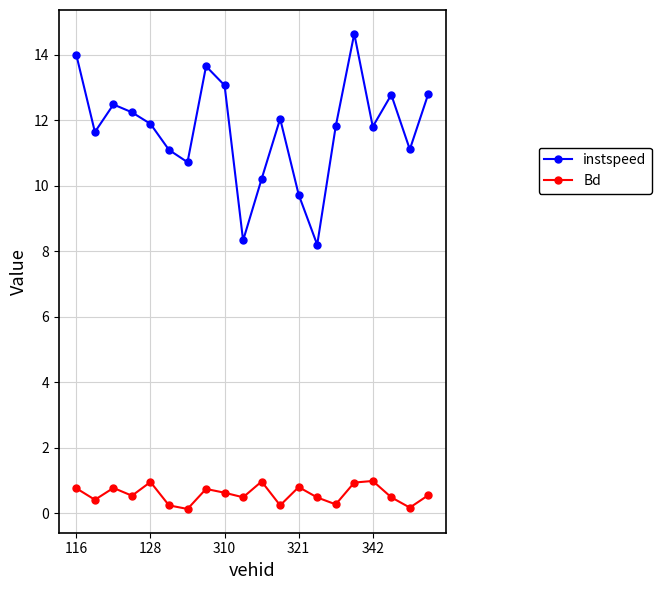

Which series has the largest total across all categories?

instspeed